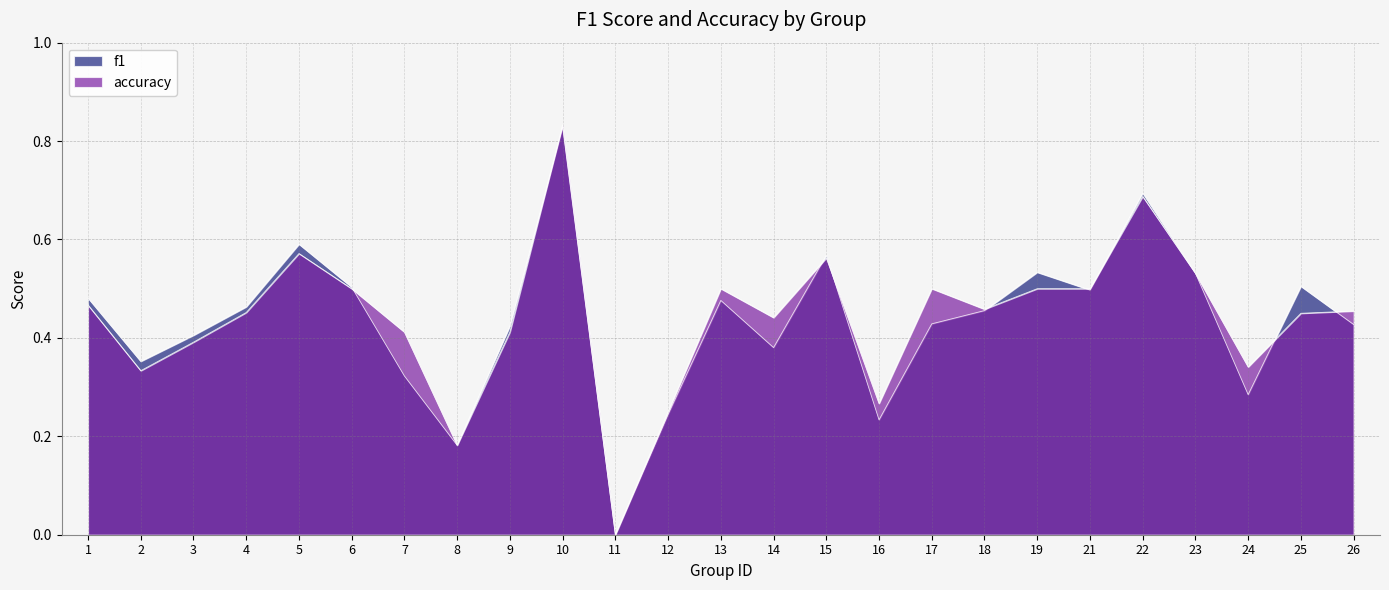

What is the value of the accuracy point at the 10th from the left?

0.8